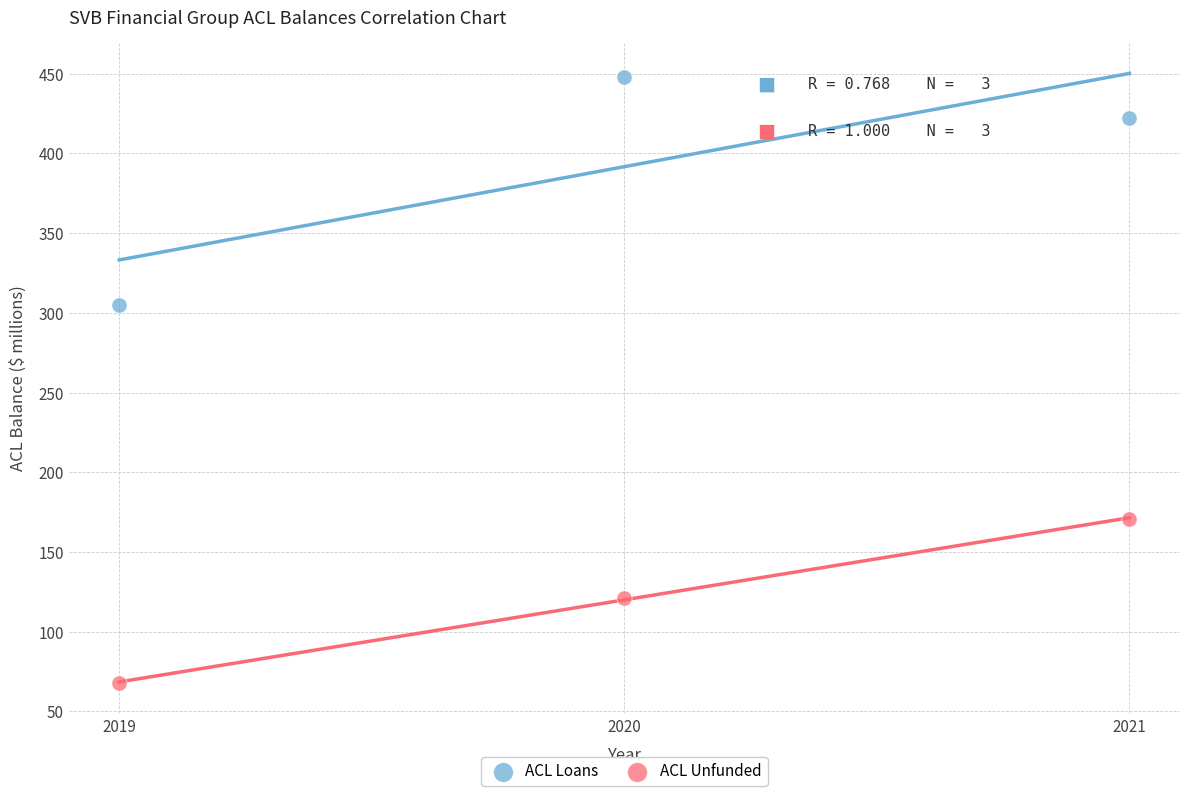

Which series contains the highest Y value?

ACL Loans